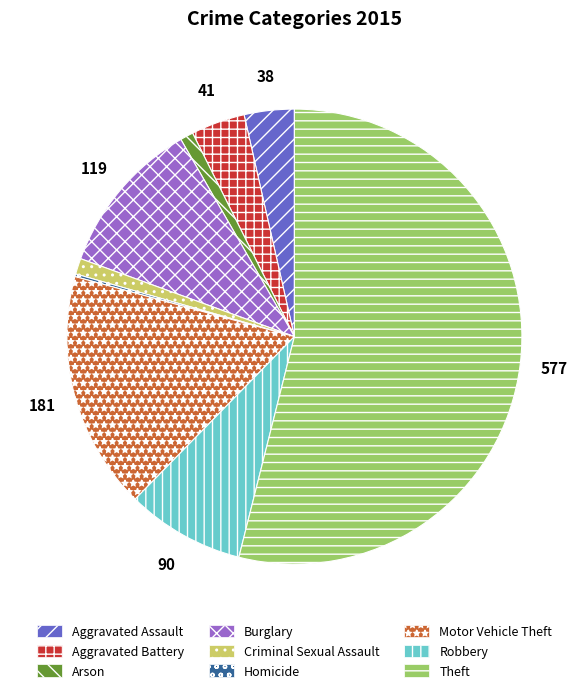

Does any single category account for the majority?

Yes